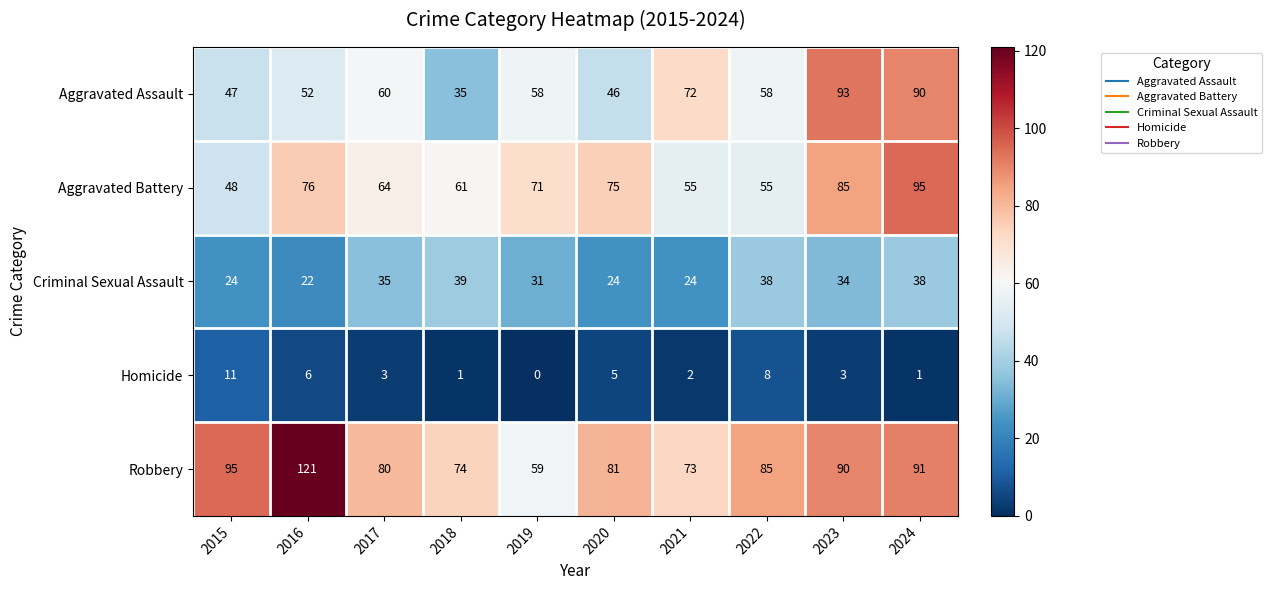

What is the average value of the Homicide series?

4